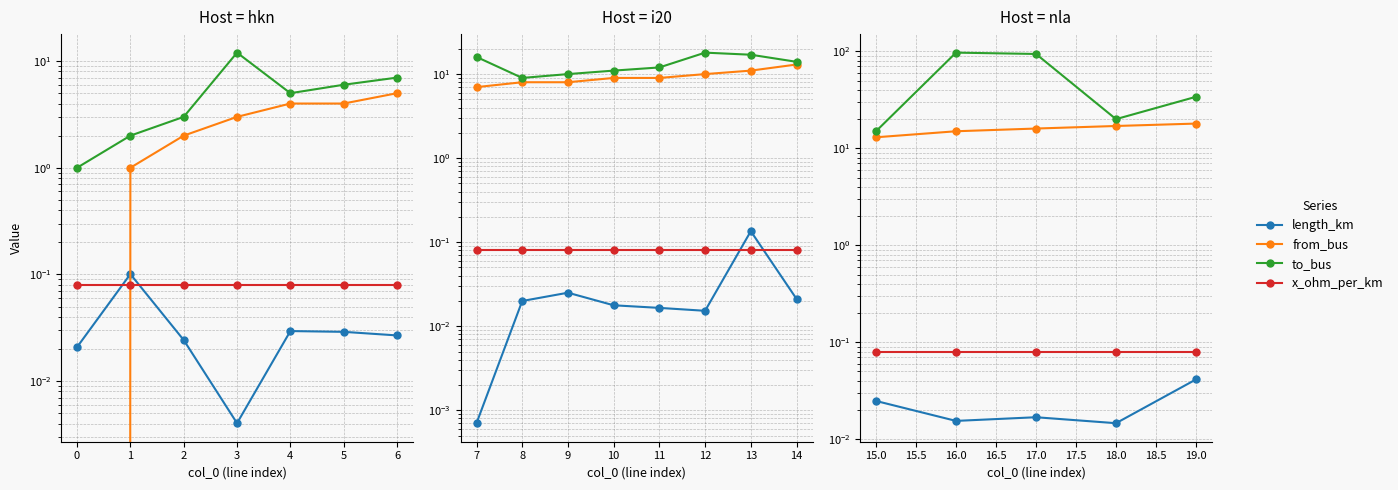

Rank the series at 17.0 from lowest to highest value.

length_km, x_ohm_per_km, from_bus, to_bus